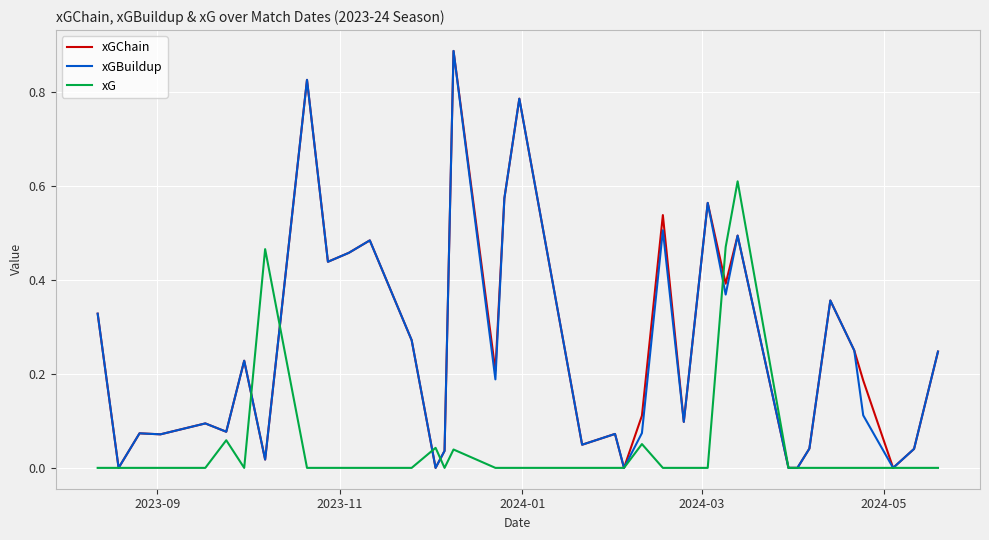

At how many categories does at least one series exceed 0?

32